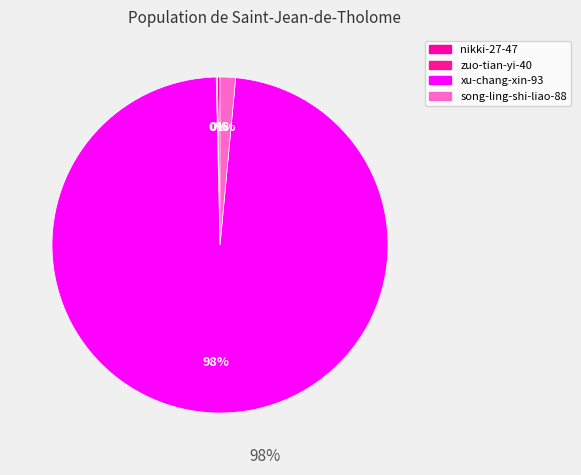

Is there any slice that represents more than half of the pie?

Yes